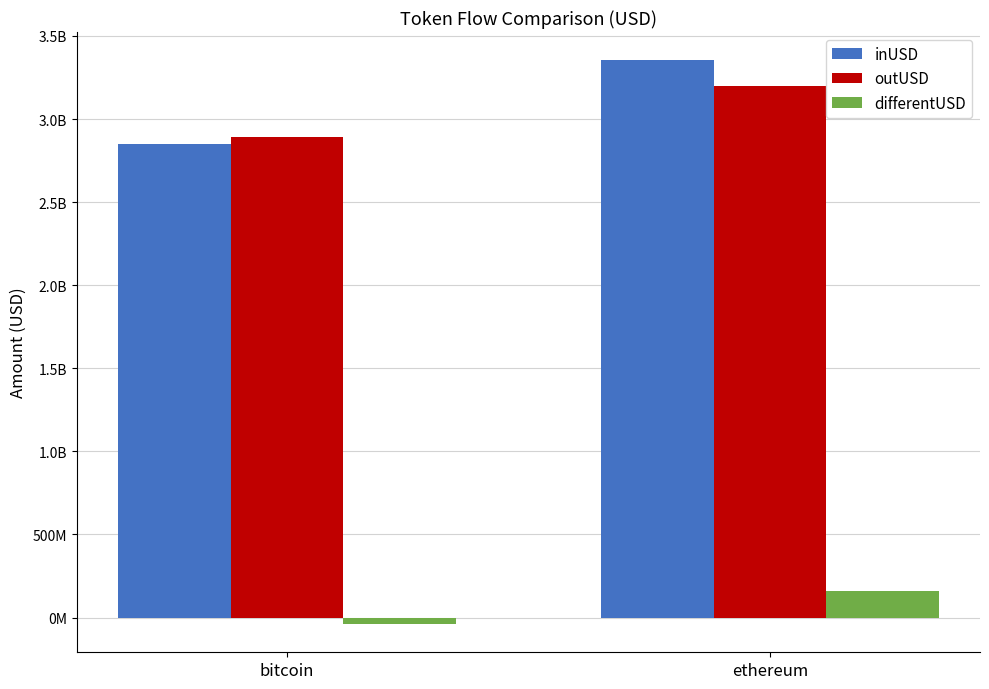

The outUSD series shows 2890563513.8 at bitcoin. True or false?

True